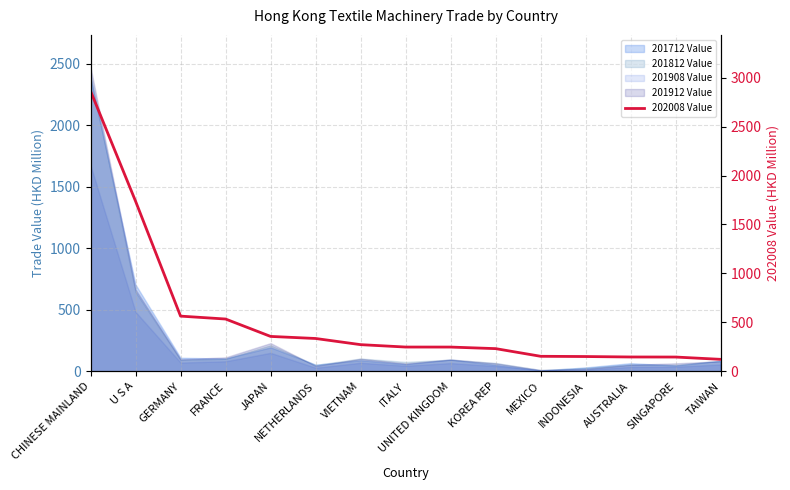

At which label is the value closest to 1492?

U S A